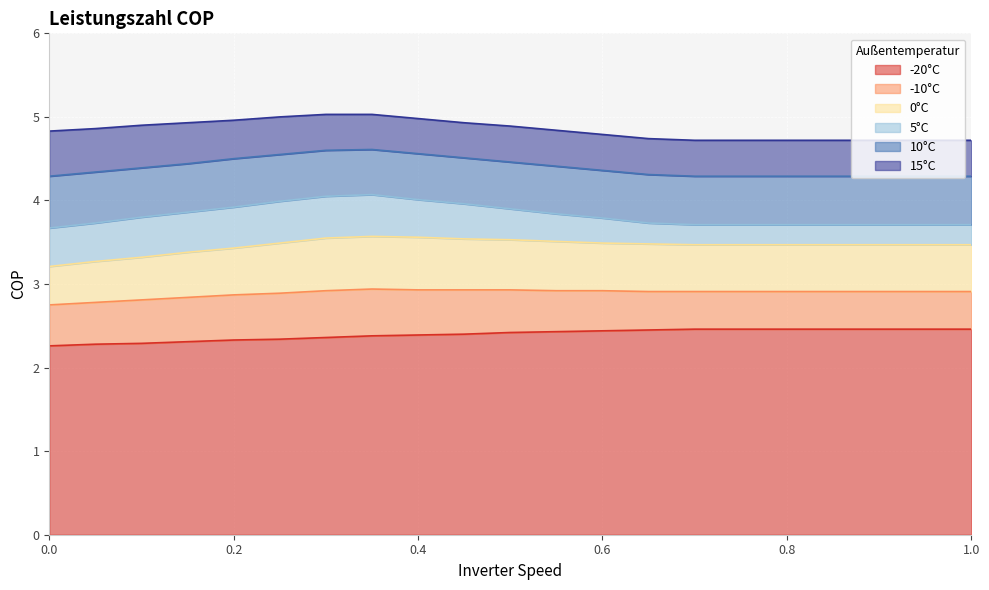

Which series has the widest spread of values?

5°C